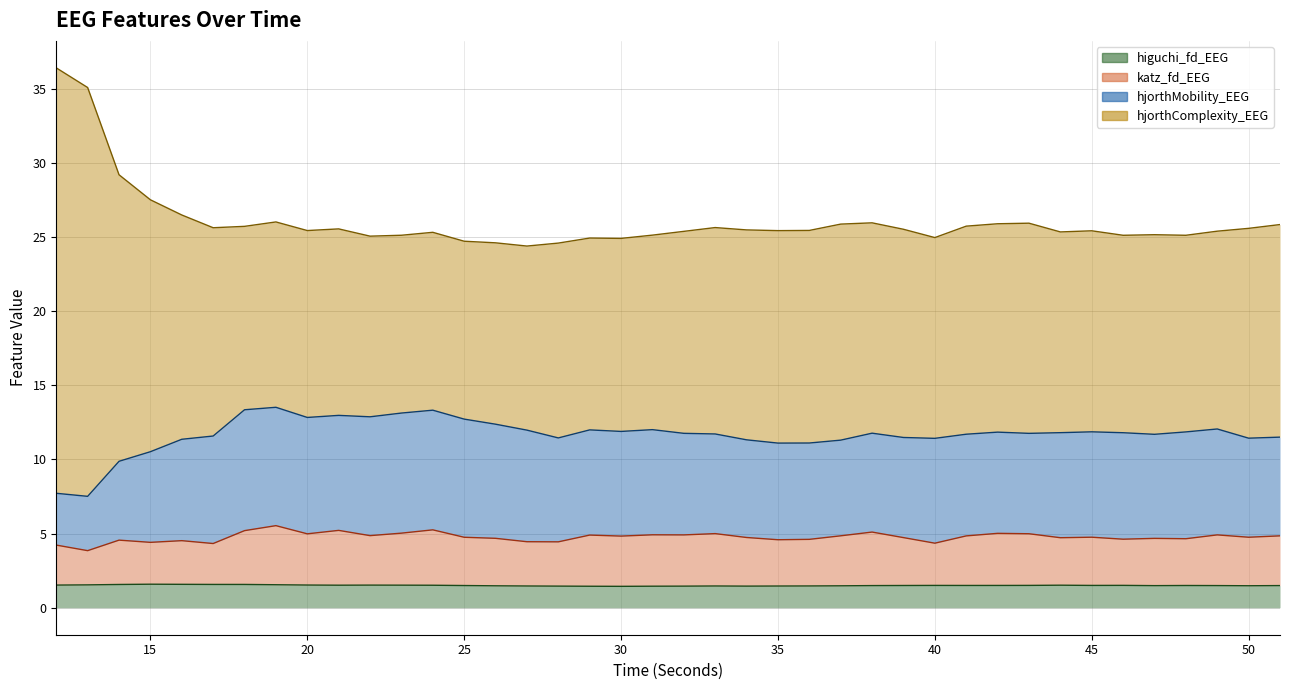

What is the minimum value shown in the chart?

1.4